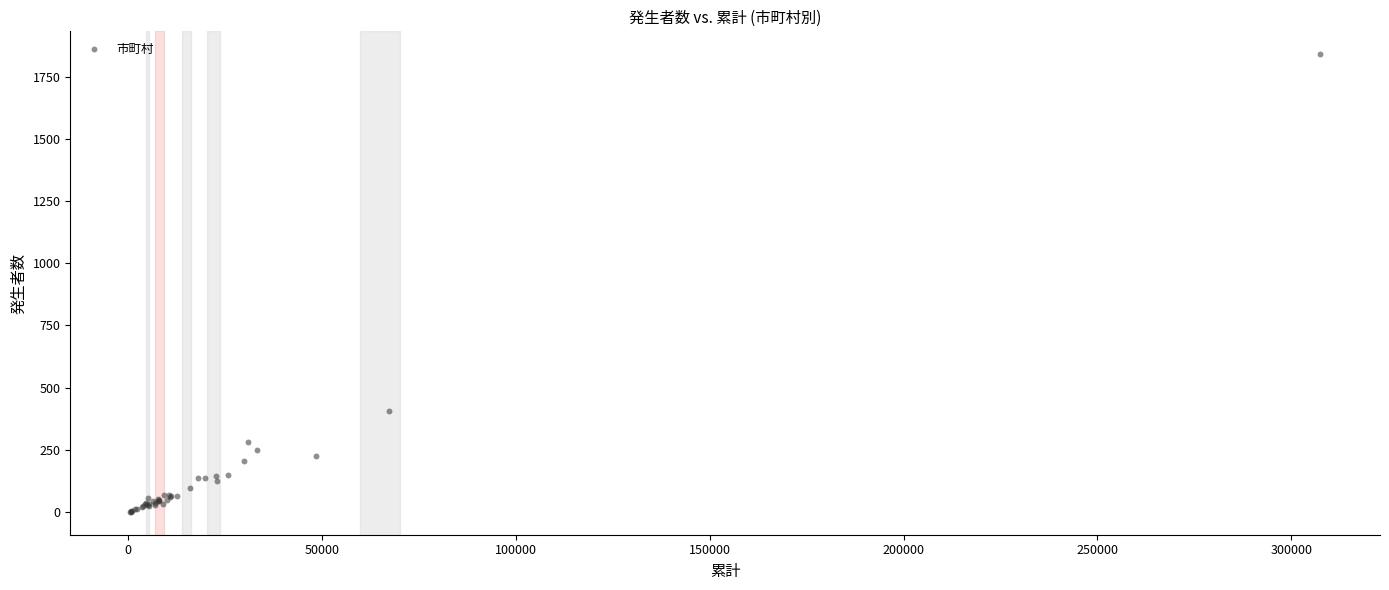

What Y value in the scatter plot is closest to 920?

404